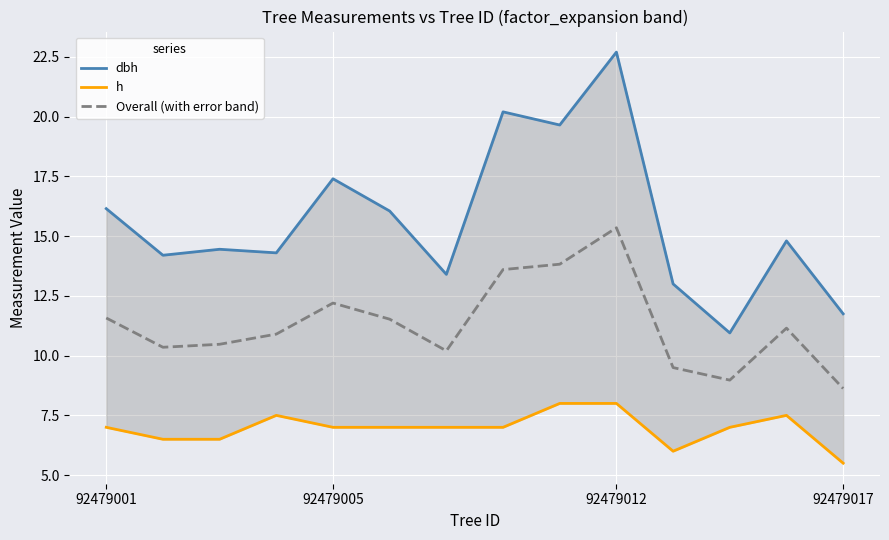

Which category has the highest value in the Overall (with error band) series?

92479012